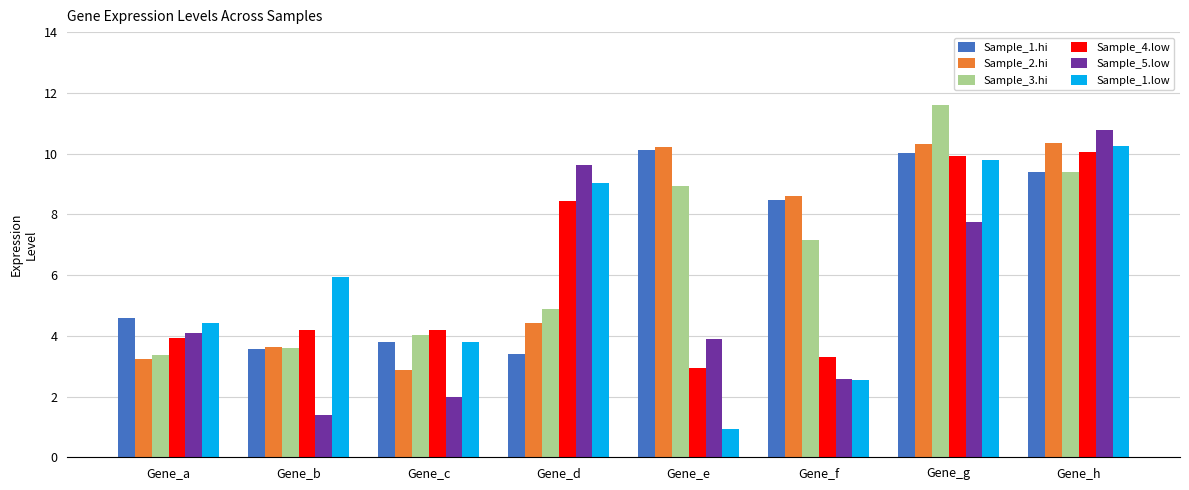

What is the highest value of the Sample_3.hi series?

11.6